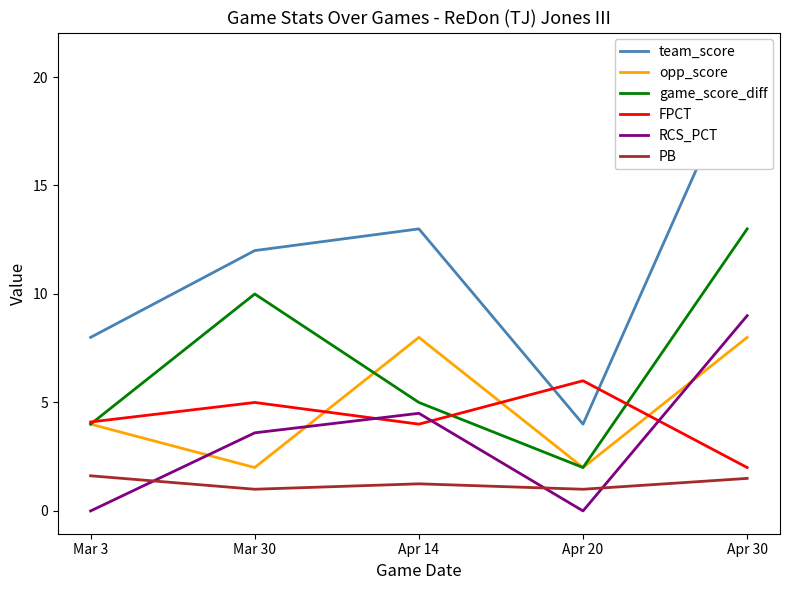

What are all the series names shown in the legend?

team_score, opp_score, game_score_diff, FPCT, RCS_PCT, PB